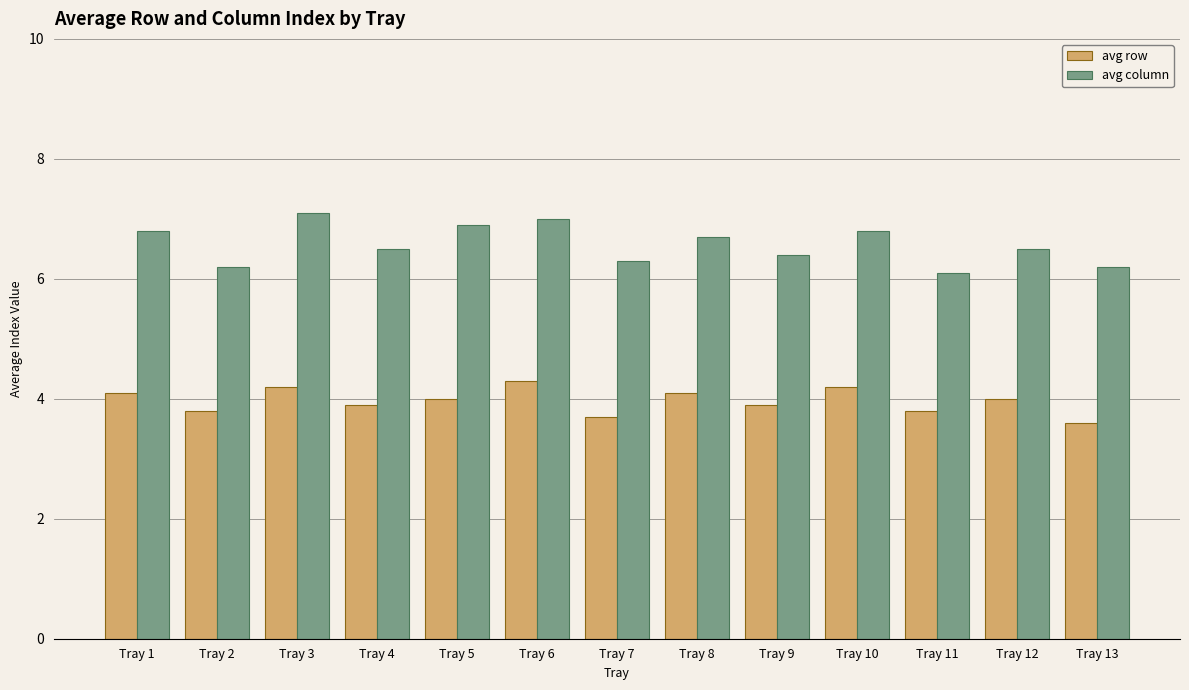

Rank the series at Tray 11 from highest to lowest value.

avg column, avg row